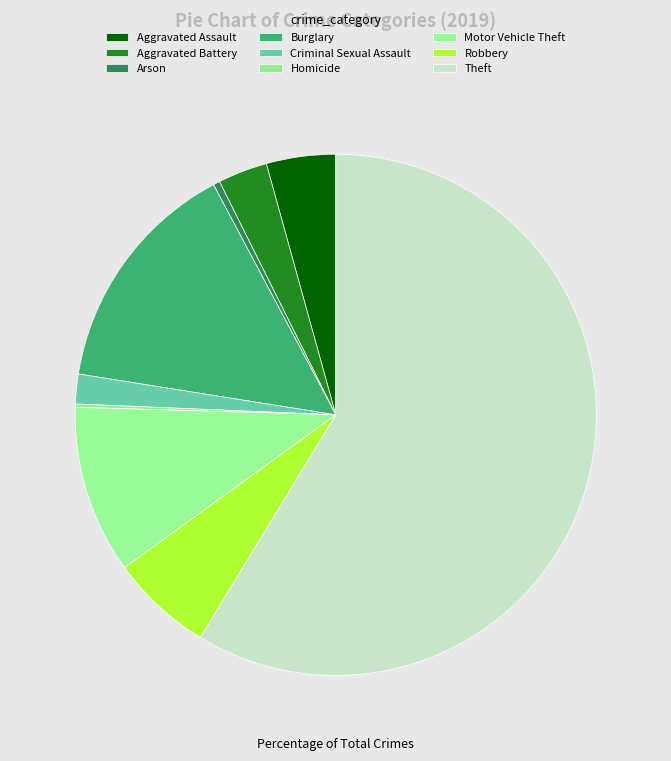

To the nearest percent, what is the difference between the largest and smallest slice percentages?

58%